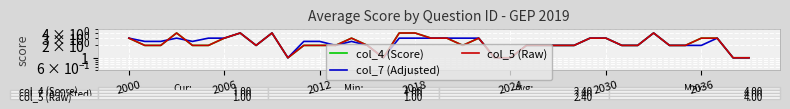

Which series has the largest total across all categories?

col_4 (Score)